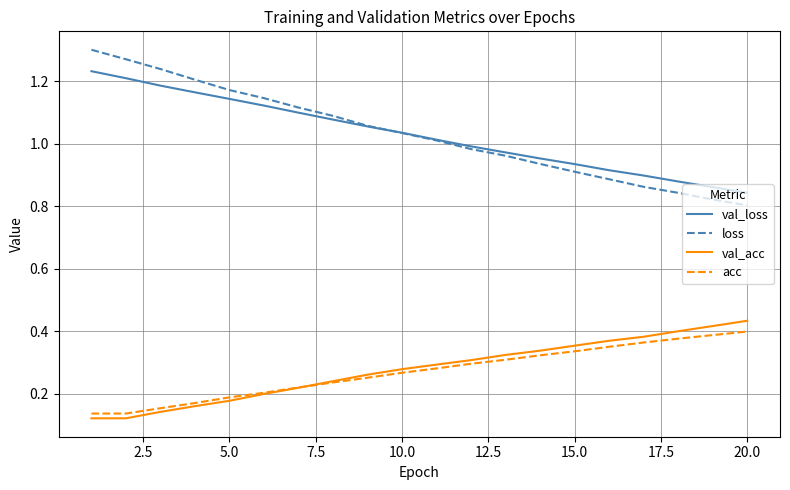

Count the number of data series in this chart.

4